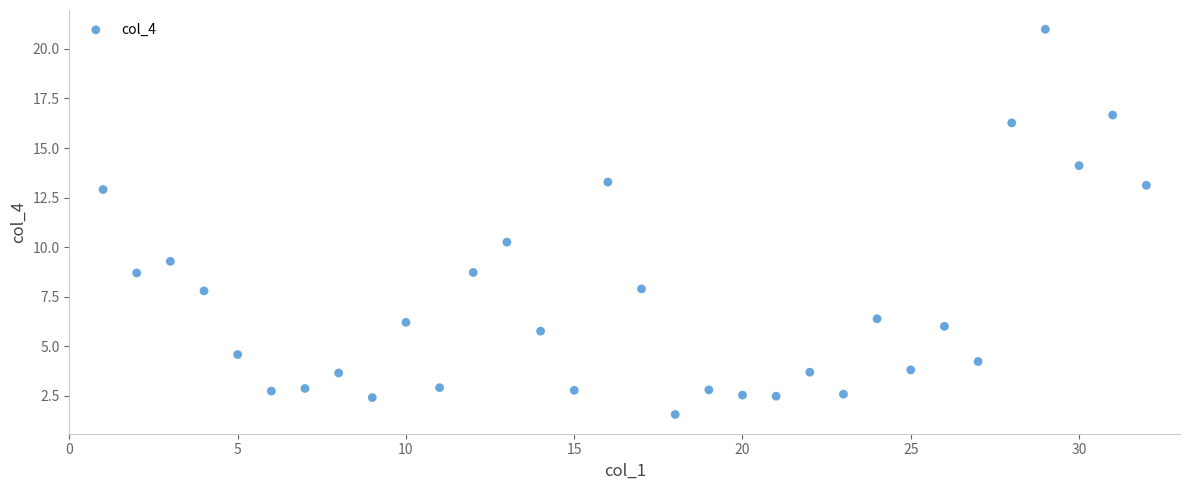

What is the range of X values (max minus min)?

31.0